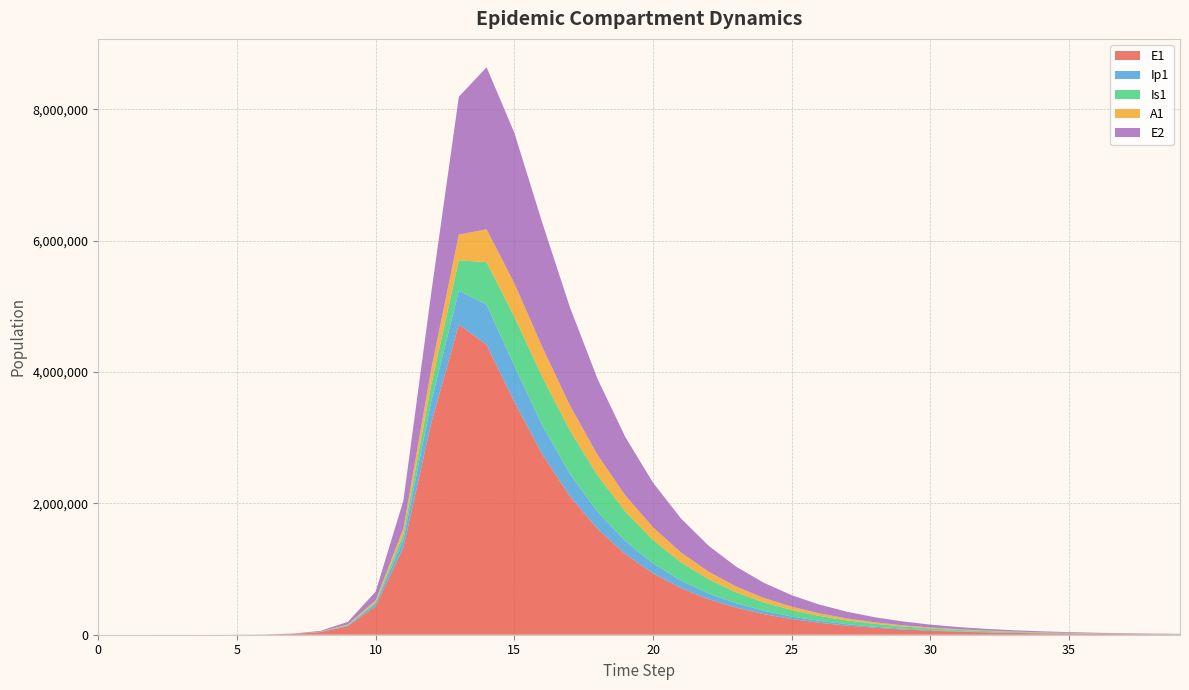

Reading left to right, transcribe all the data shown in this chart.

E1: 0.0	6.3	23.1	79.7	274.5	945.1	3252.6	11187.1	38393.7	130784.9	434377.4	1328717.9	3212685.8	4725323.8	4417350.5	3548387.2	2753836.8	2113278.5	1613145.8	1228838.5	935451.3	711947.8	541797.7	412296.5	313743.0	238744.8	181673.4	138244.2	105196.6	80048.9	60912.9	46351.3	35270.8	26839.1	20423.0	15540.8	11825.6	8998.6	6847.5	5210.5
Ip1: 0.0	0.5	1.9	6.7	23.0	79.4	273.1	939.8	3229.3	11046.1	37207.0	119126.7	328122.1	512531.6	608857.5	548195.9	440152.6	340243.0	260174.7	198356.2	151069.5	115003.8	87529.7	66612.4	50691.3	38574.5	29353.6	22336.7	16997.1	12933.9	9842.0	7489.2	5698.9	4336.5	3299.9	2511.0	1910.7	1454.0	1106.4	841.9
Is1: 1.0	0.9	1.7	4.8	15.9	54.2	186.3	640.7	2203.3	7558.4	25712.1	85052.0	258167.5	464490.3	648183.8	750027.2	739299.0	659803.8	554941.8	450252.7	357252.9	279470.0	216619.0	166887.7	128055.9	97994.2	74853.3	57106.8	43531.5	33164.5	25256.8	19229.6	14638.1	11141.6	8479.6	6453.3	4911.0	3737.2	2843.9	2164.1
A1: 0.0	0.2	1.2	4.5	15.8	54.5	187.7	646.1	2220.7	7603.9	25700.9	83241.0	237630.3	392577.6	500043.7	508377.7	456087.7	383422.2	310806.9	246451.3	192709.0	149325.3	115019.5	88243.9	67521.7	51573.3	39344.3	29990.5	22847.9	17399.8	13247.4	10084.3	7675.5	5841.6	4445.6	3383.1	2574.5	1959.1	1490.8	1134.5
E2: 0.0	1.9	7.0	24.1	82.9	285.2	981.7	3377.5	11604.1	39675.9	133450.9	425328.4	1156369.5	2099075.1	2468608.4	2290837.0	1895454.4	1495639.7	1157673.4	888832.5	679913.1	519153.0	396015.4	301913.9	230092.9	175318.0	133562.5	101741.4	77496.0	59025.3	44955.2	34238.1	26075.4	19858.4	15123.5	11517.5	8771.2	6679.7	5086.9	3873.9